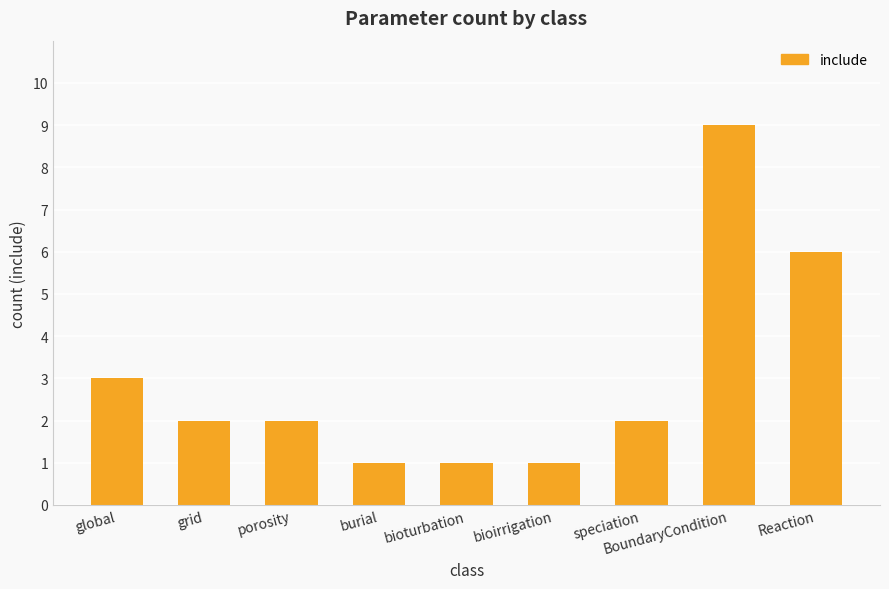

Count the values in the range 1 to 3.

7